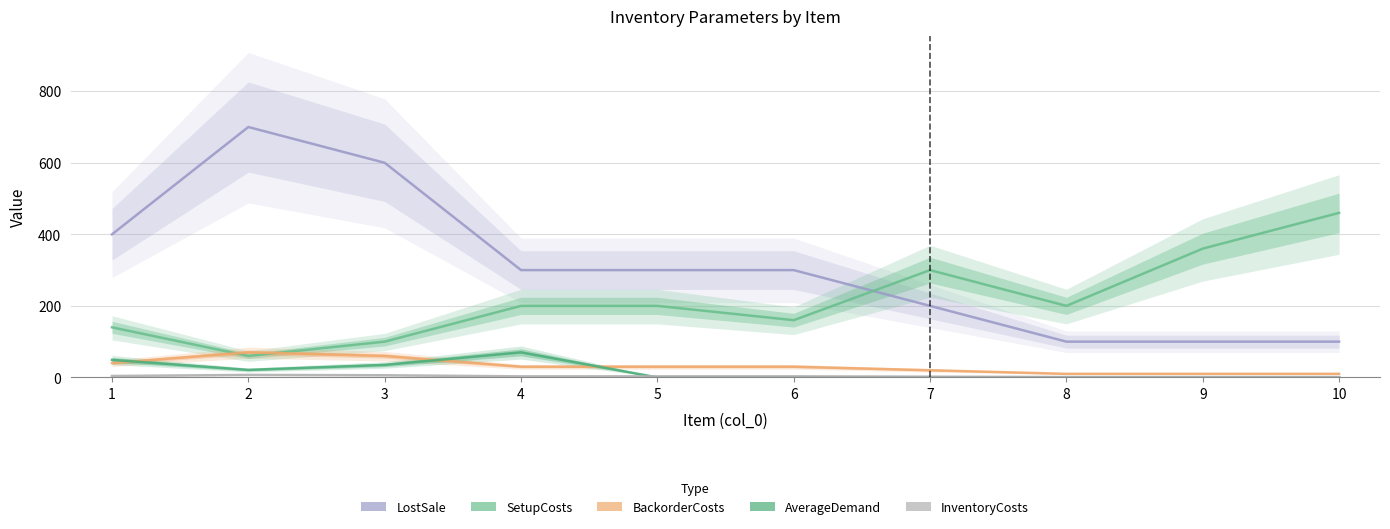

What is the difference between the maximum and minimum values in the BackorderCosts series?

600